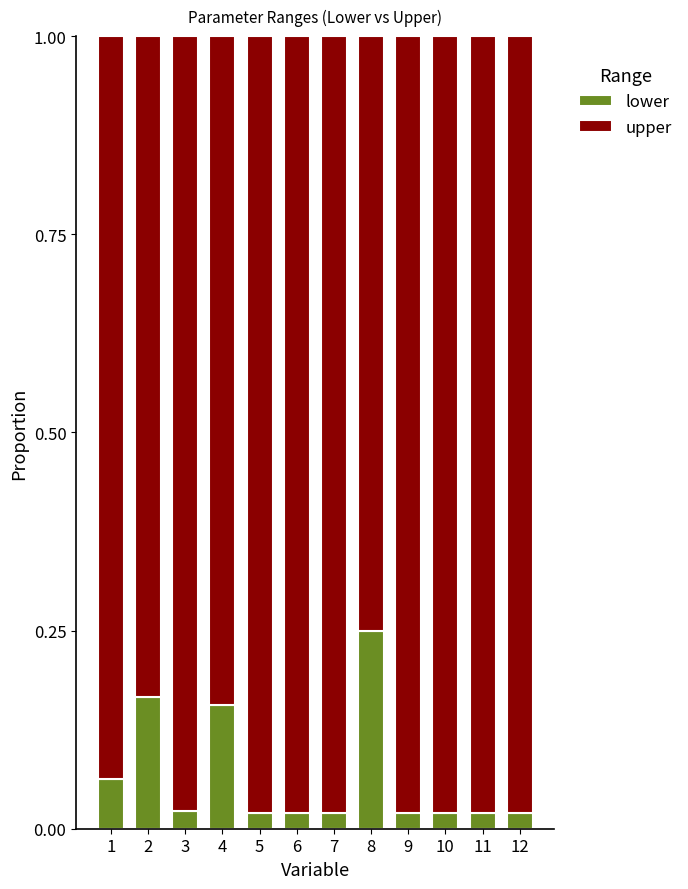

Which category has the highest value in the lower series?

8